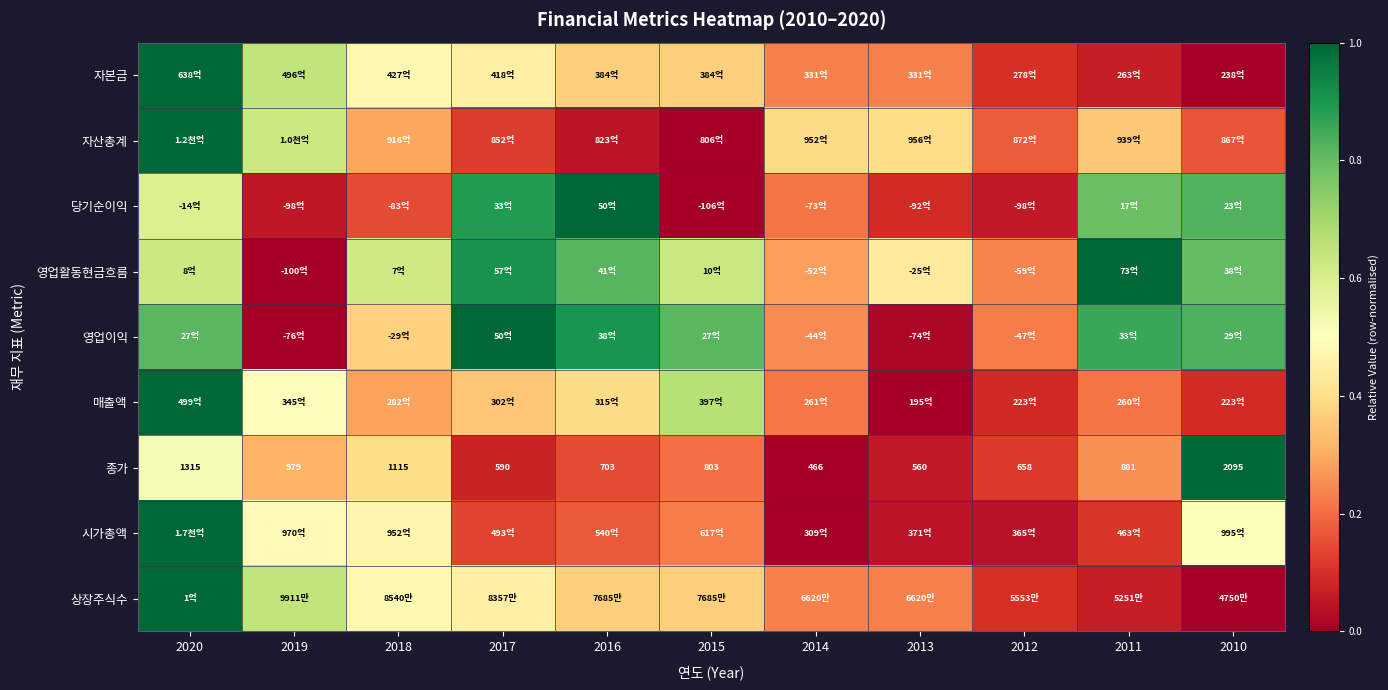

Which series has the largest range (max minus min)?

자본금